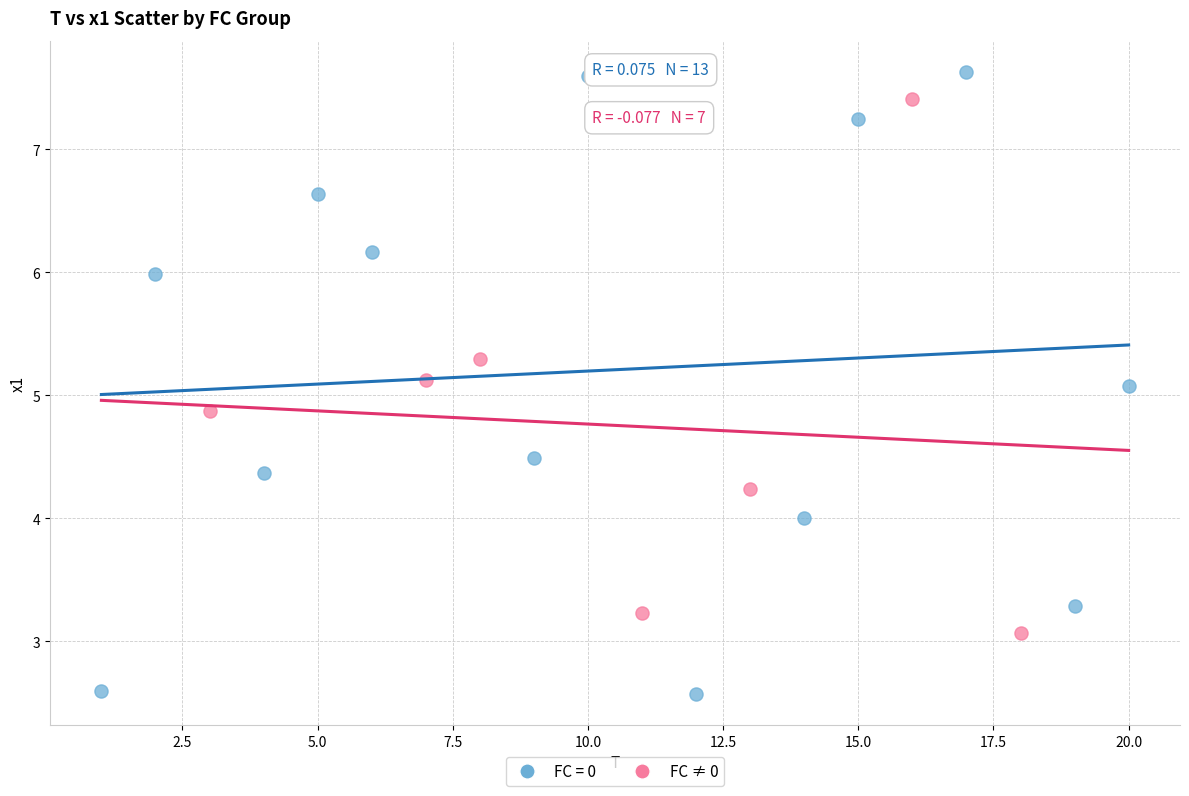

Which series contains the lowest Y value?

FC = 0